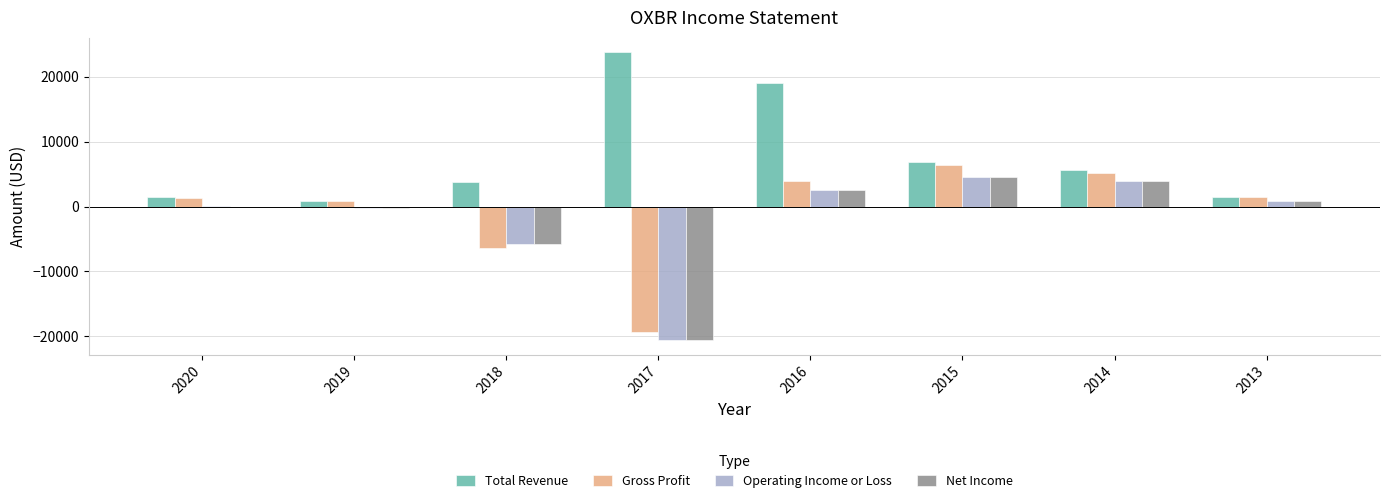

Which series changed the most between 2017 and 2013?

Total Revenue